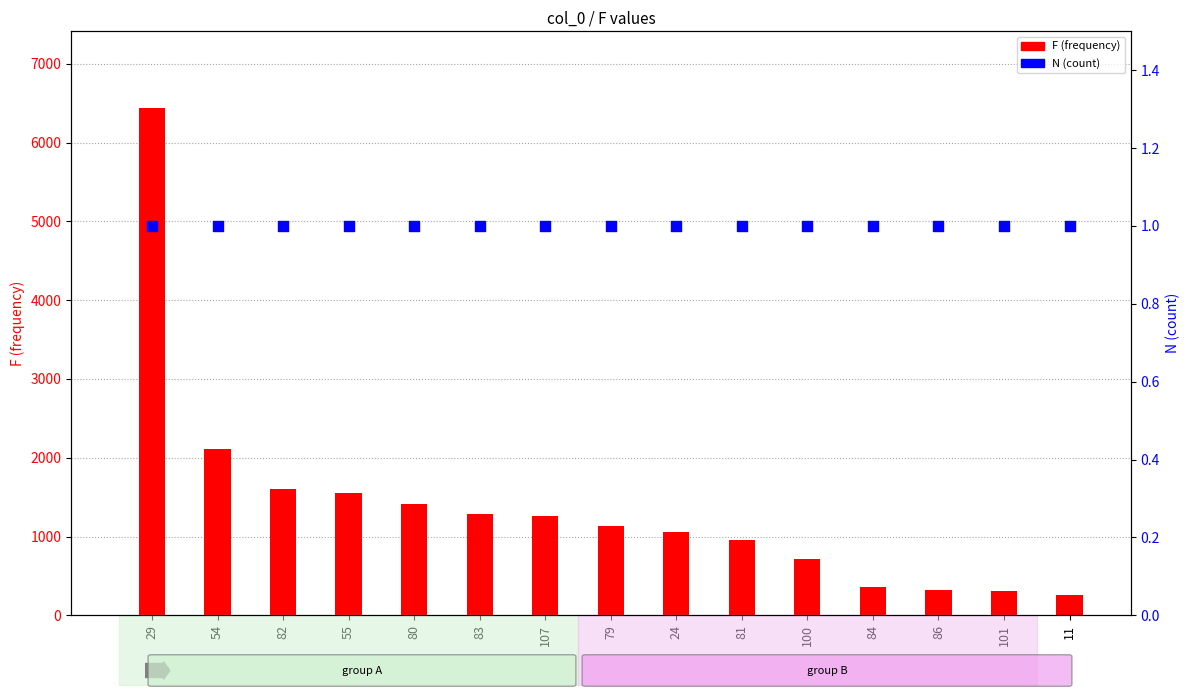

Which series has the widest spread of Y values?

F (frequency)